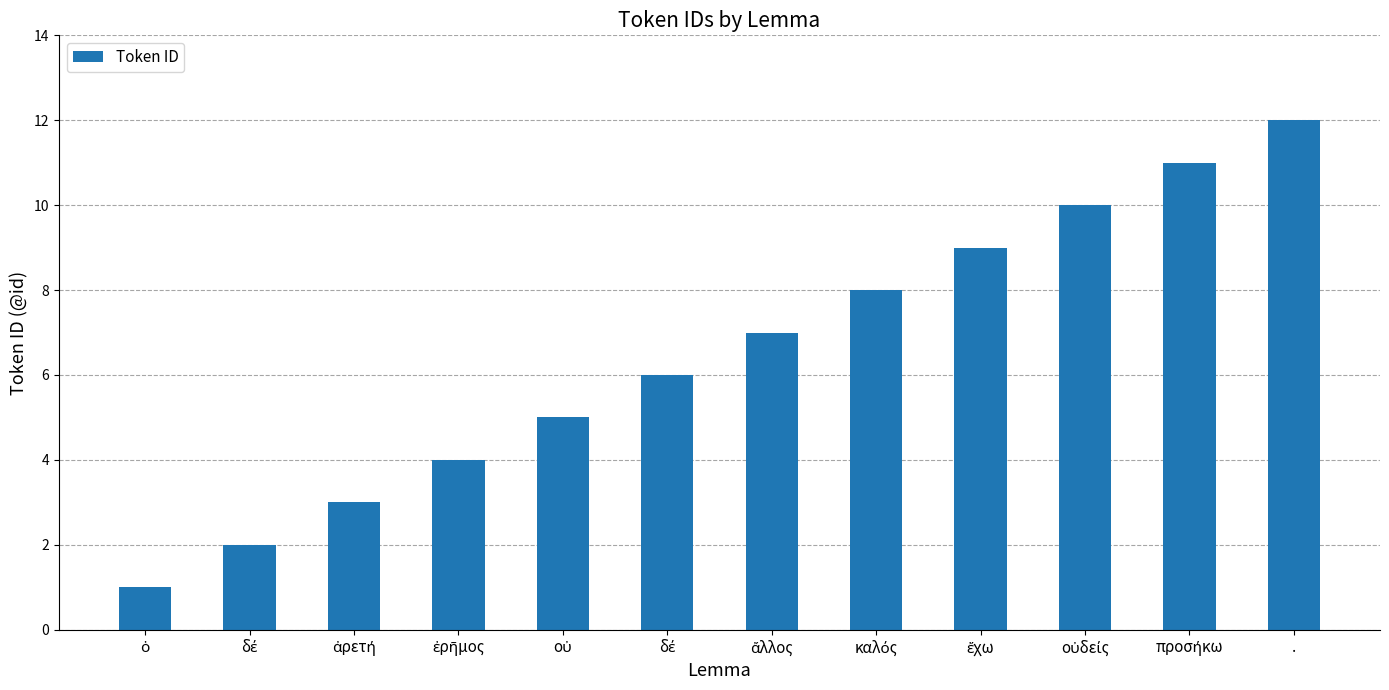

How many bars are there in total?

12